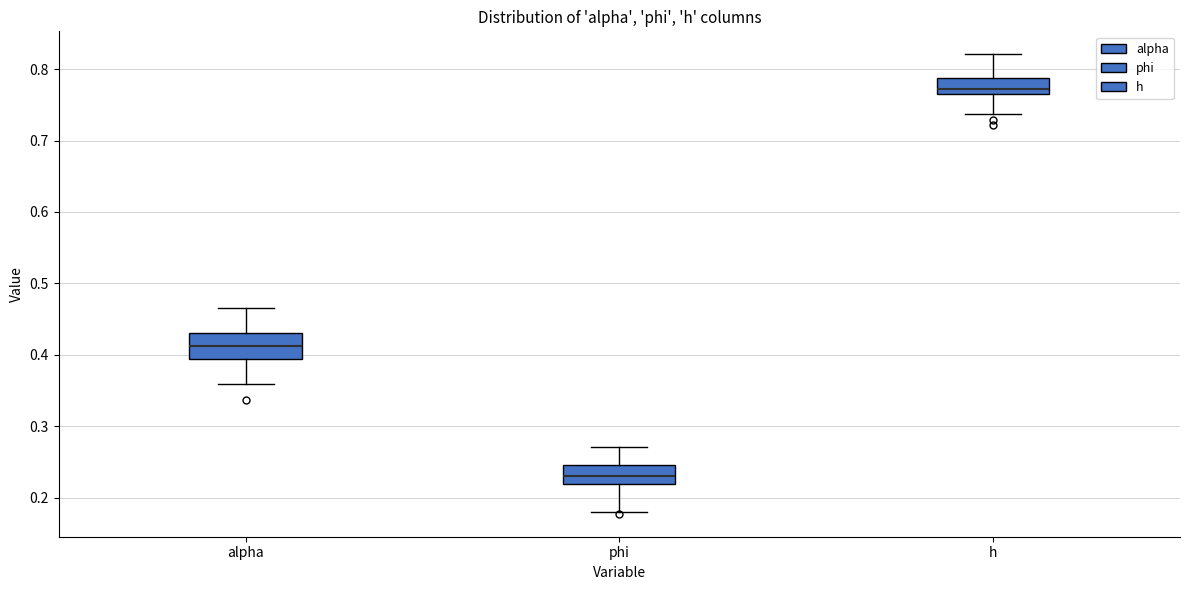

Where does the median line of the box for alpha sit on the y-axis? The values are not printed on the chart, so give them approximately, as read against the axis.

0.41